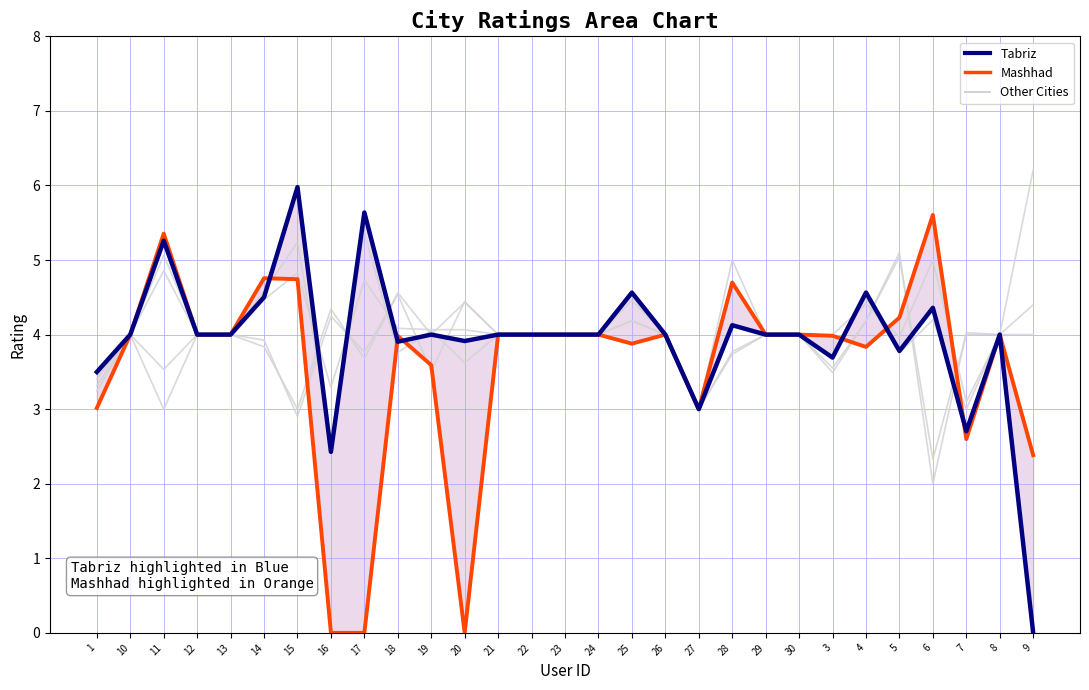

The Mashhad series shows 6.6 at 22. True or false?

False